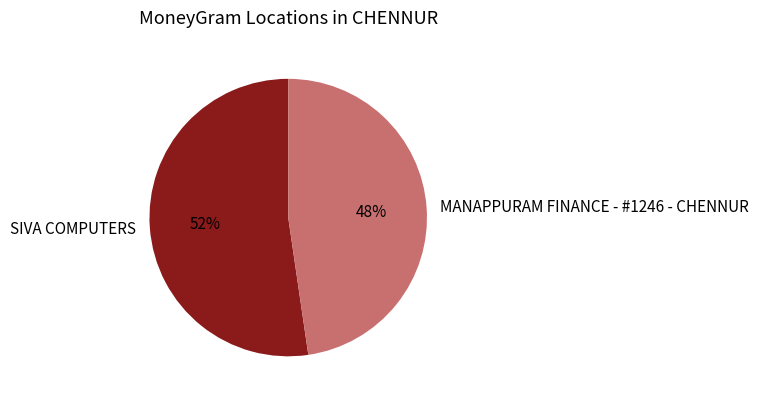

Is the sum of SIVA COMPUTERS and MANAPPURAM FINANCE - #1246 - CHENNUR greater than half?

Yes